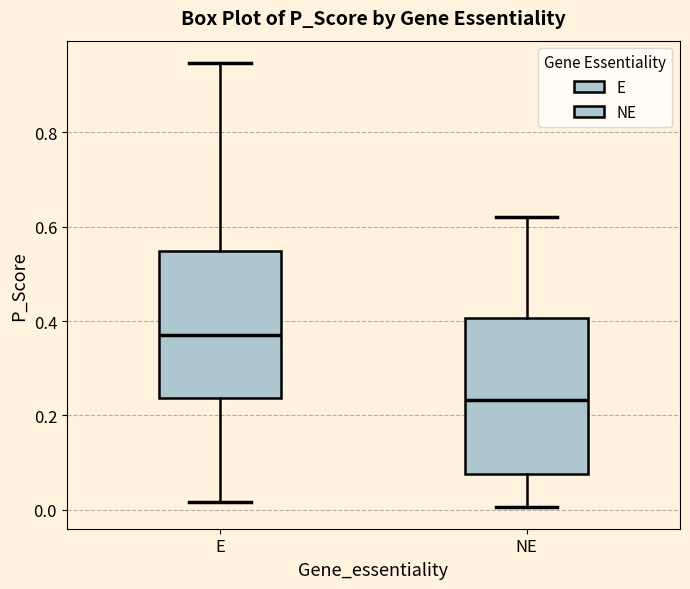

Where does the median line of the box for E sit on the y-axis? The values are not printed on the chart, so give them approximately, as read against the axis.

0.36